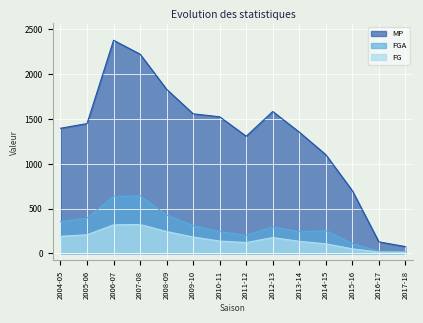

At how many categories does at least one series exceed 78?

13